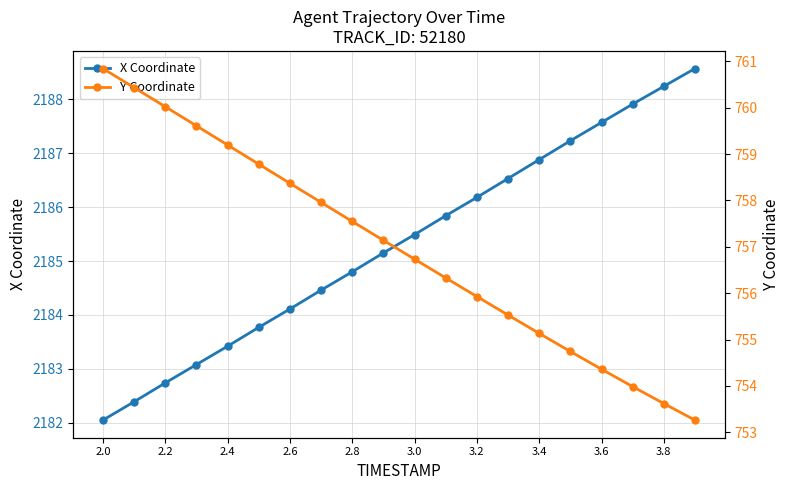

How many lines are shown in the chart?

2